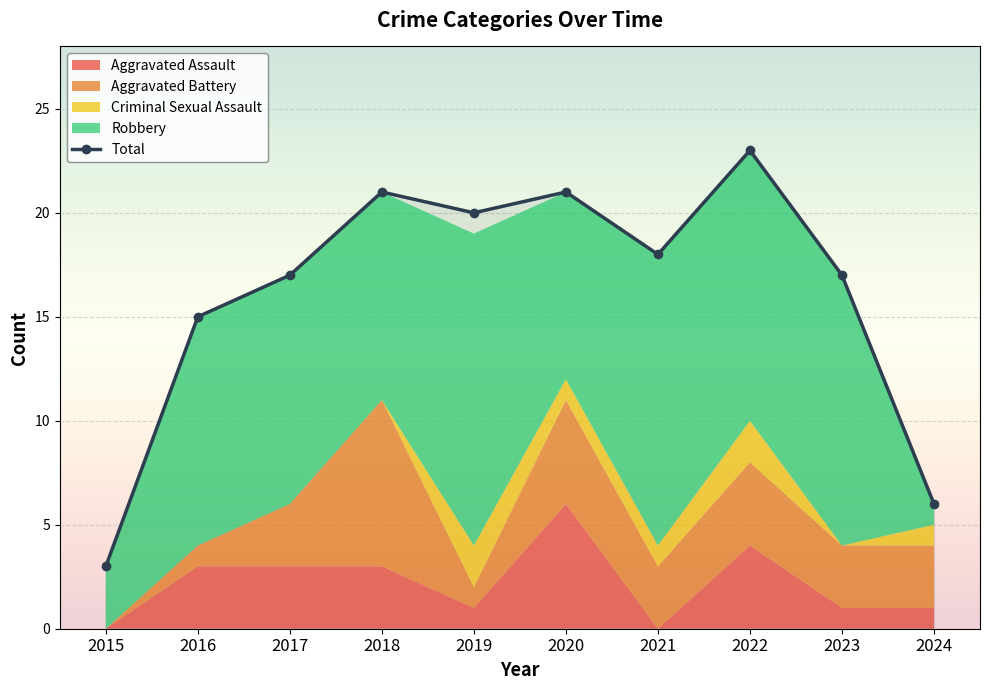

Reading left to right, transcribe all the data shown in this chart.

Aggravated Assault: 2015=0	2016=3	2017=3	2018=3	2019=1	2020=6	2021=0	2022=4	2023=1	2024=1
Aggravated Battery: 2015=0	2016=1	2017=3	2018=8	2019=1	2020=5	2021=3	2022=4	2023=3	2024=3
Criminal Sexual Assault: 2015=0	2016=0	2017=0	2018=0	2019=2	2020=1	2021=1	2022=2	2023=0	2024=1
Robbery: 2015=3	2016=11	2017=11	2018=10	2019=15	2020=9	2021=14	2022=13	2023=13	2024=1
Total: 2015=3	2016=15	2017=17	2018=21	2019=20	2020=21	2021=18	2022=23	2023=17	2024=6